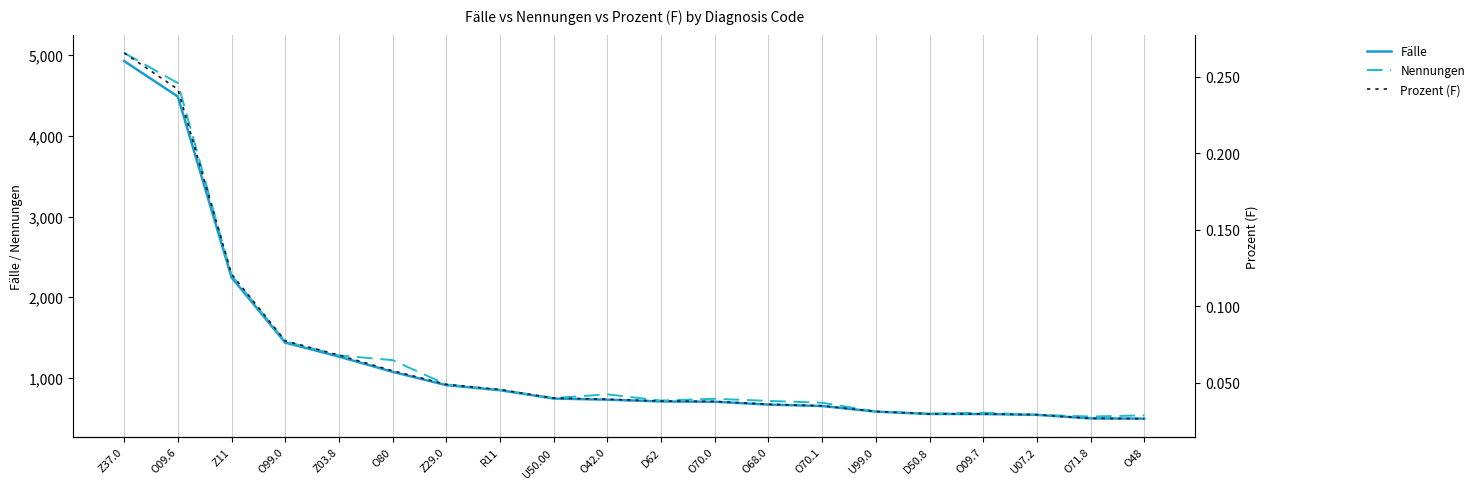

At which category is the sum across all series the highest?

Z37.0